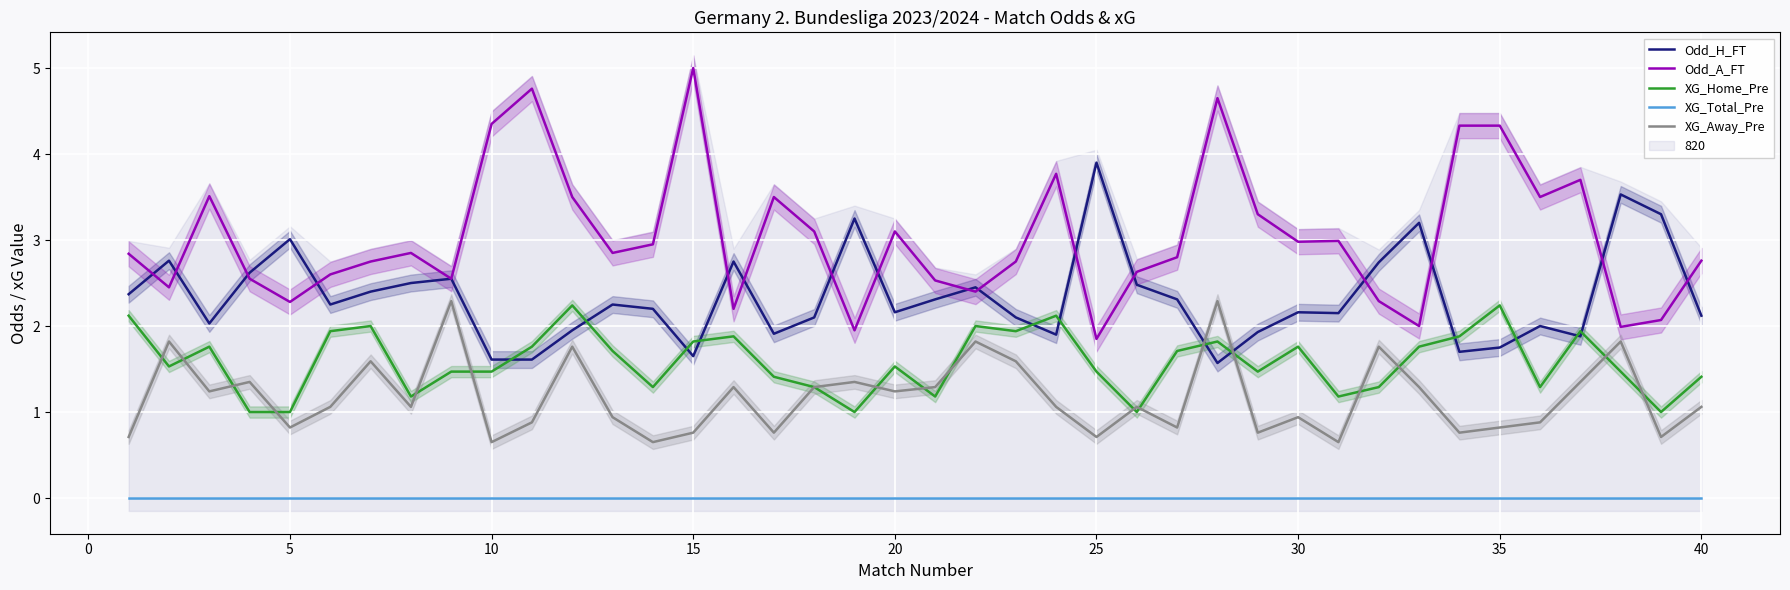

How many lines are shown in the chart?

5